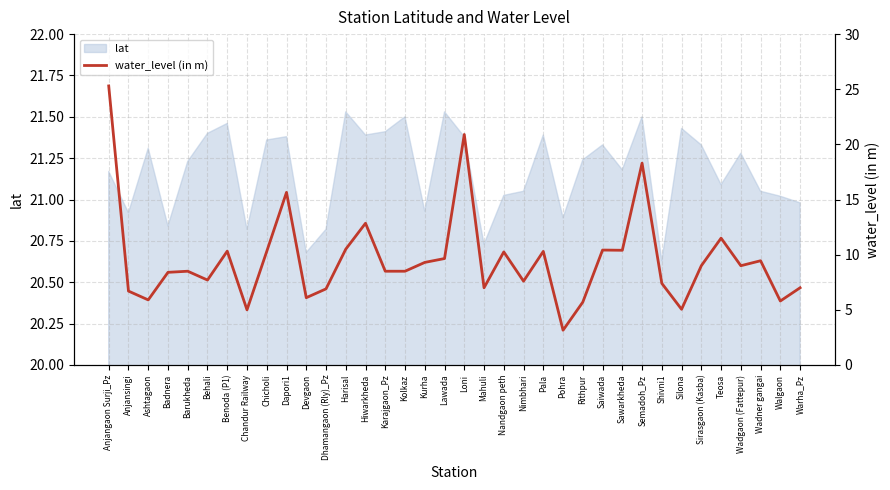

What is the value of the 21st point from the left?

10.2